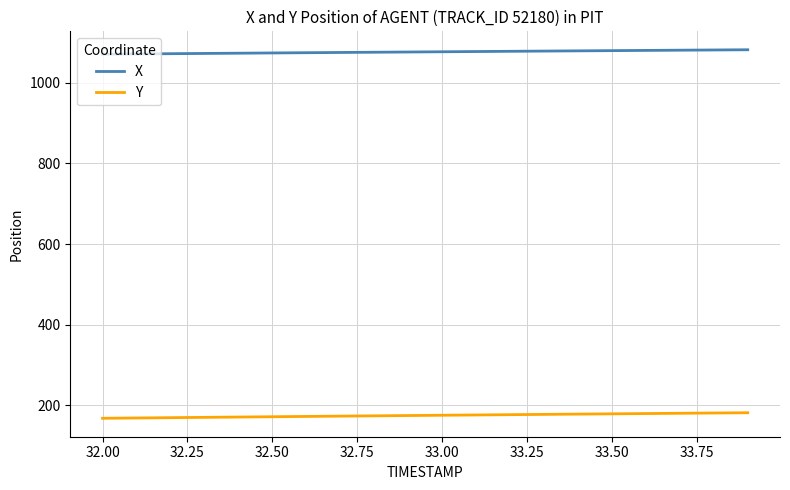

True or false: X and Y intersect in this chart.

False